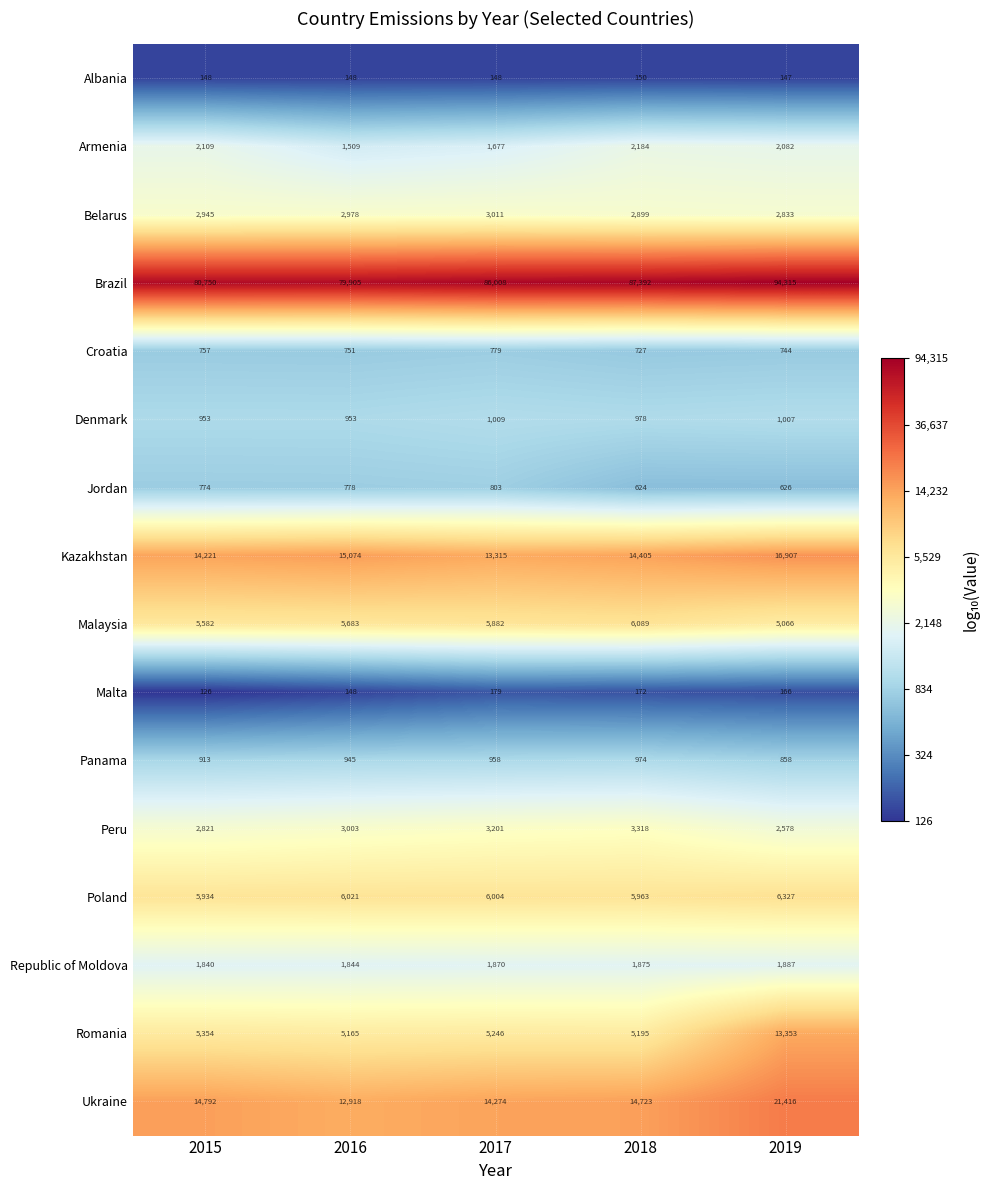

What is the maximum value shown in the chart?

94315